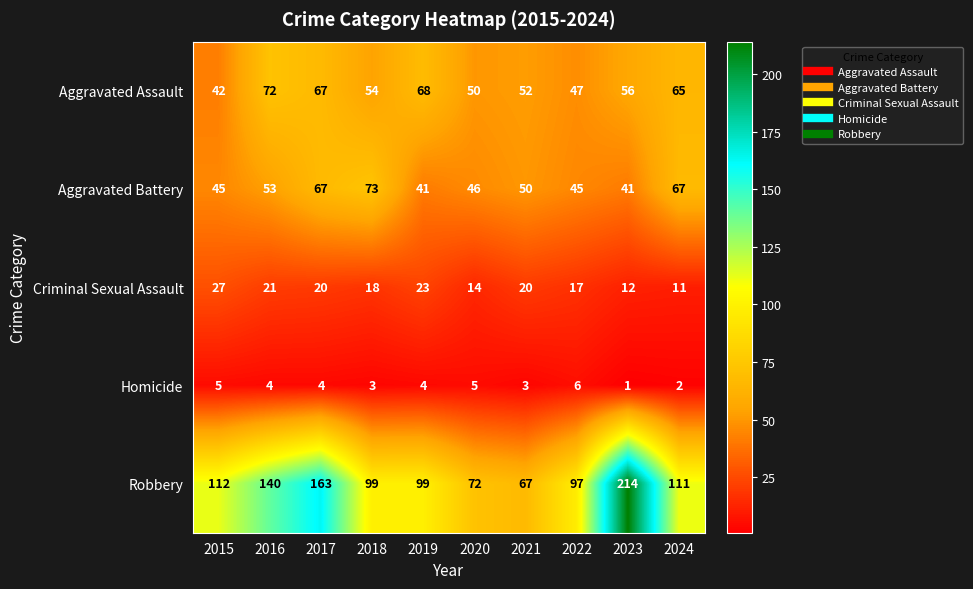

At 2023, list the series in order from smallest to largest.

Homicide, Criminal Sexual Assault, Aggravated Battery, Aggravated Assault, Robbery